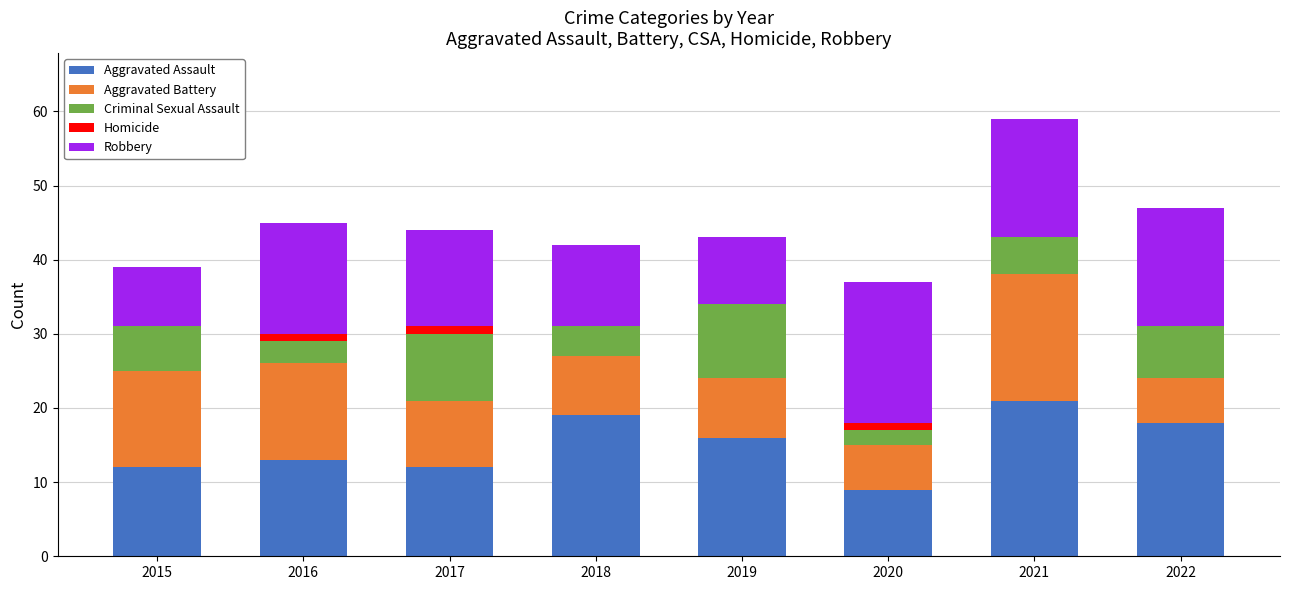

Is it true that Aggravated Assault equals 10 at 2022?

False